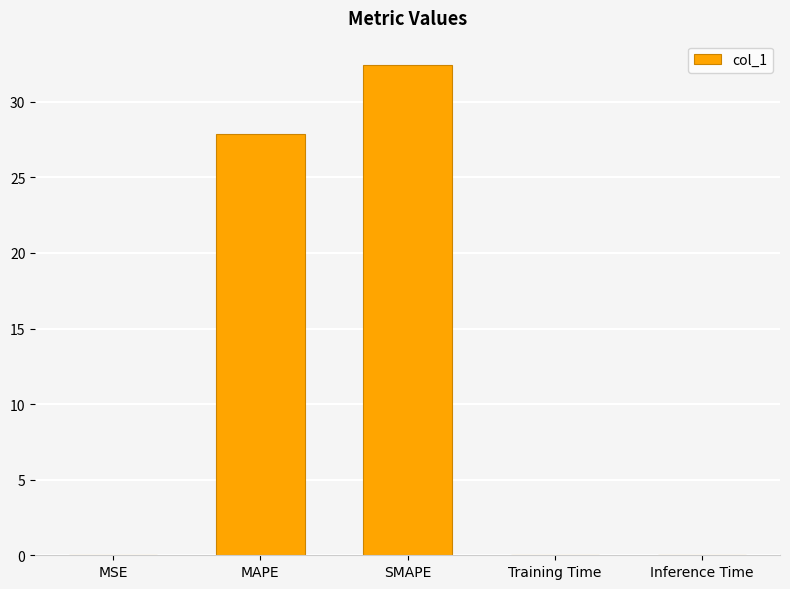

Where is the data nearest to the value 16?

MAPE